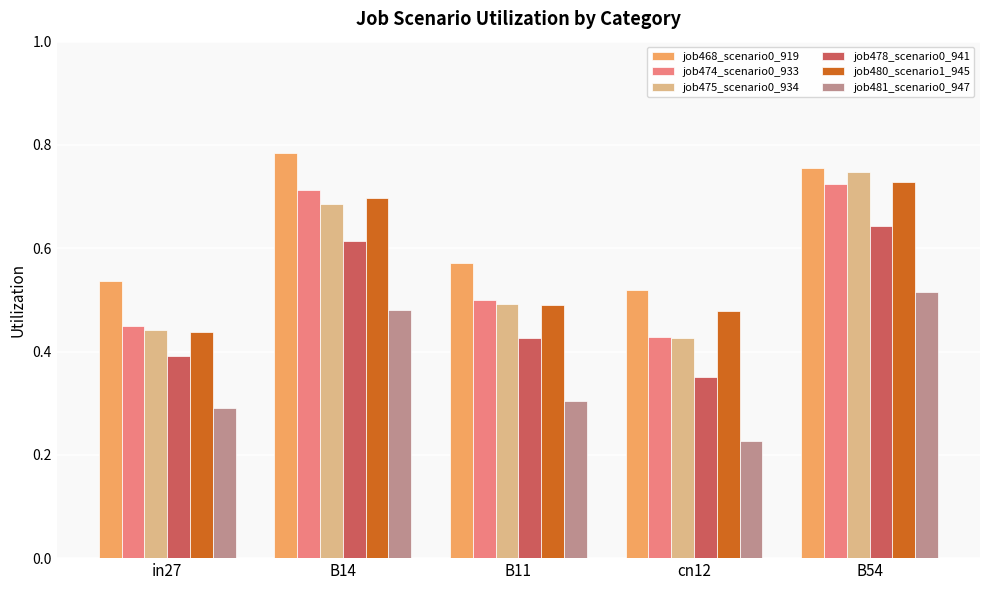

What is the total value across all series at B54?

4.1